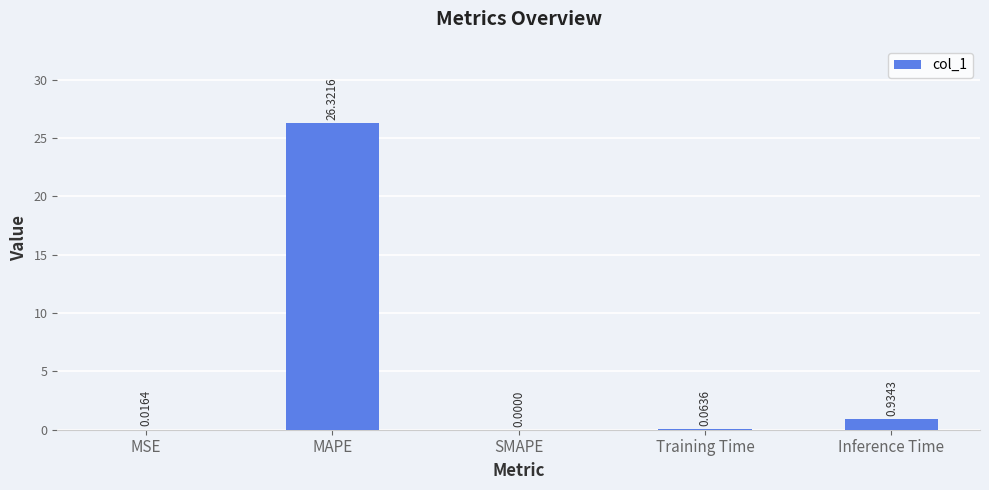

What is the maximum value shown in the chart?

26.3